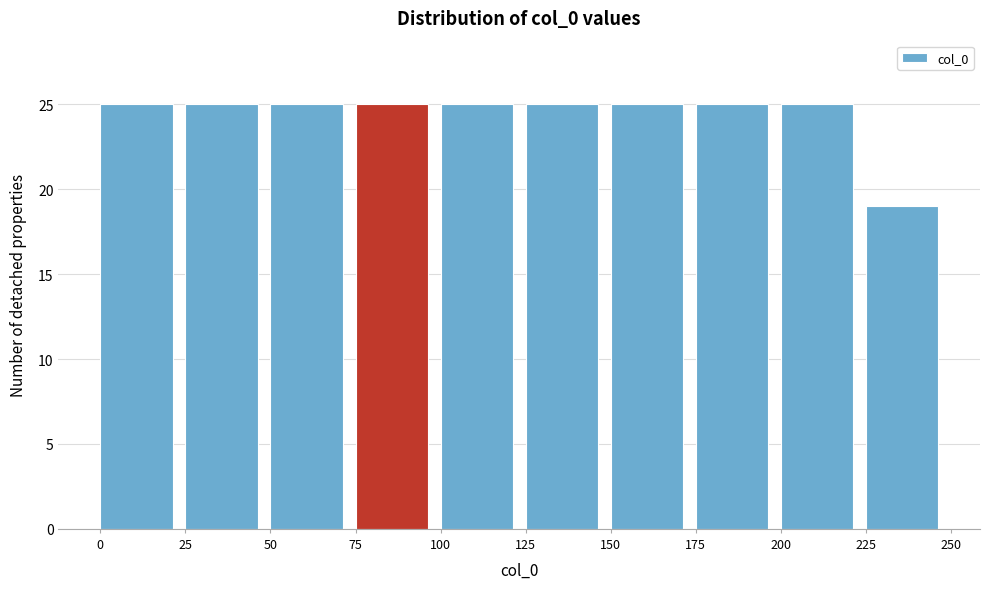

Reading left to right, list every bar in this chart as the range it spans on the x-axis followed by its height. The values are not printed on the chart, so give them approximately, as read against the axis.

0 to 25: 25
25 to 50: 25
50 to 75: 25
75 to 100: 25
100 to 125: 25
125 to 150: 25
150 to 175: 25
175 to 200: 25
200 to 225: 25
225 to 250: 19